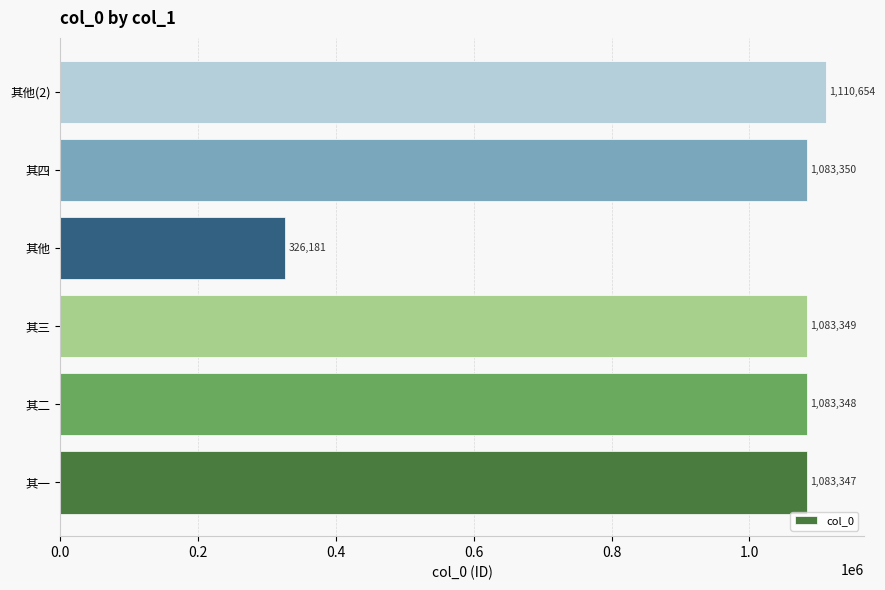

At which label is the value closest to 718417?

其一